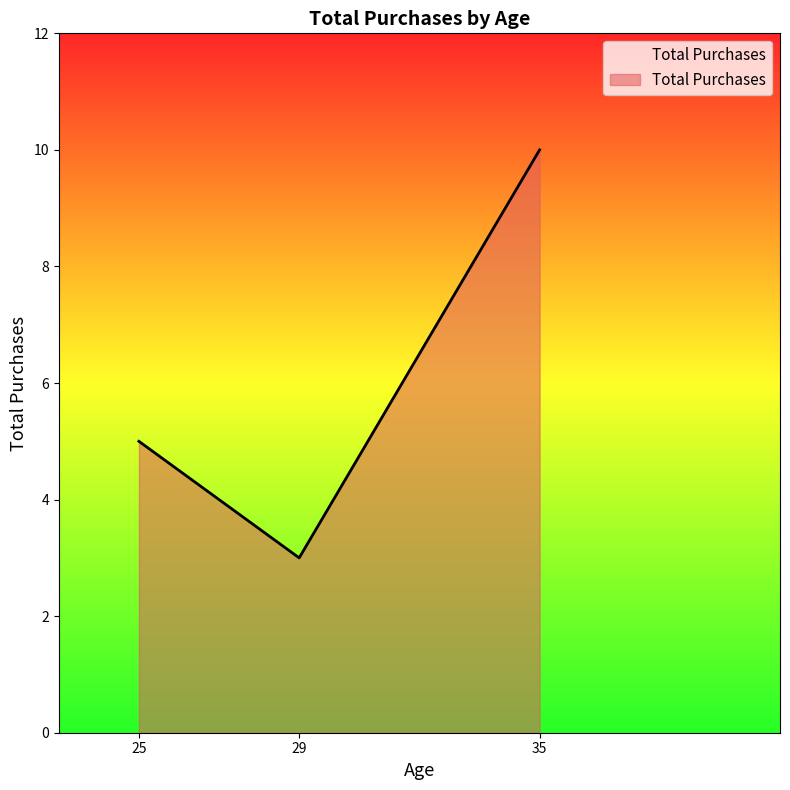

True or false: the data shows 2 at 25.

False